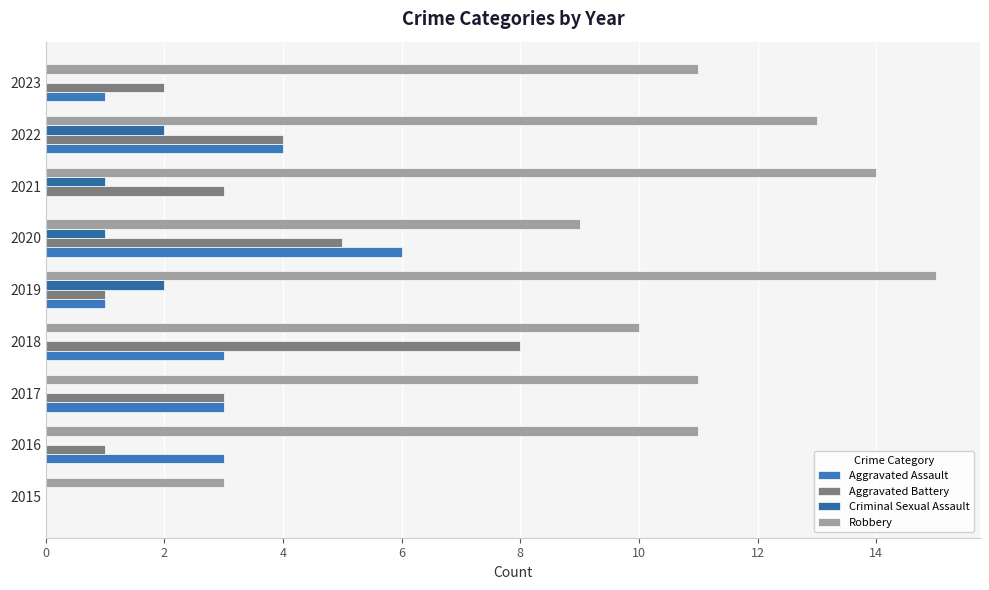

Which series has the widest spread of values?

Robbery